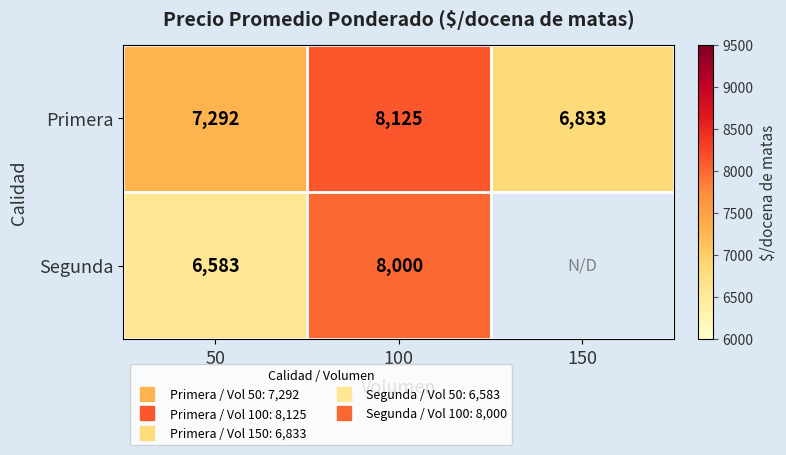

What is the sum of the Segunda values at 100 and 50?

14583.0